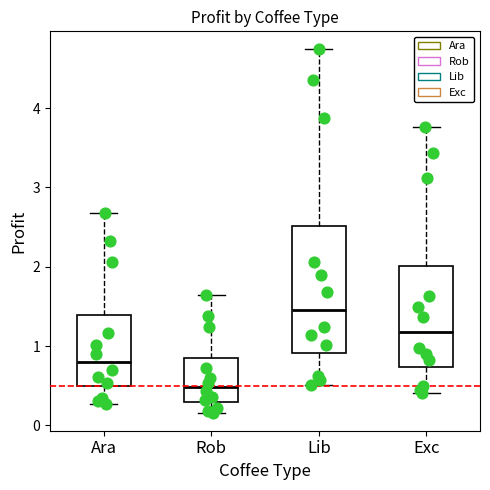

Where is the lower edge of the box for Ara on the y-axis? The values are not printed on the chart, so give them approximately, as read against the axis.

0.5